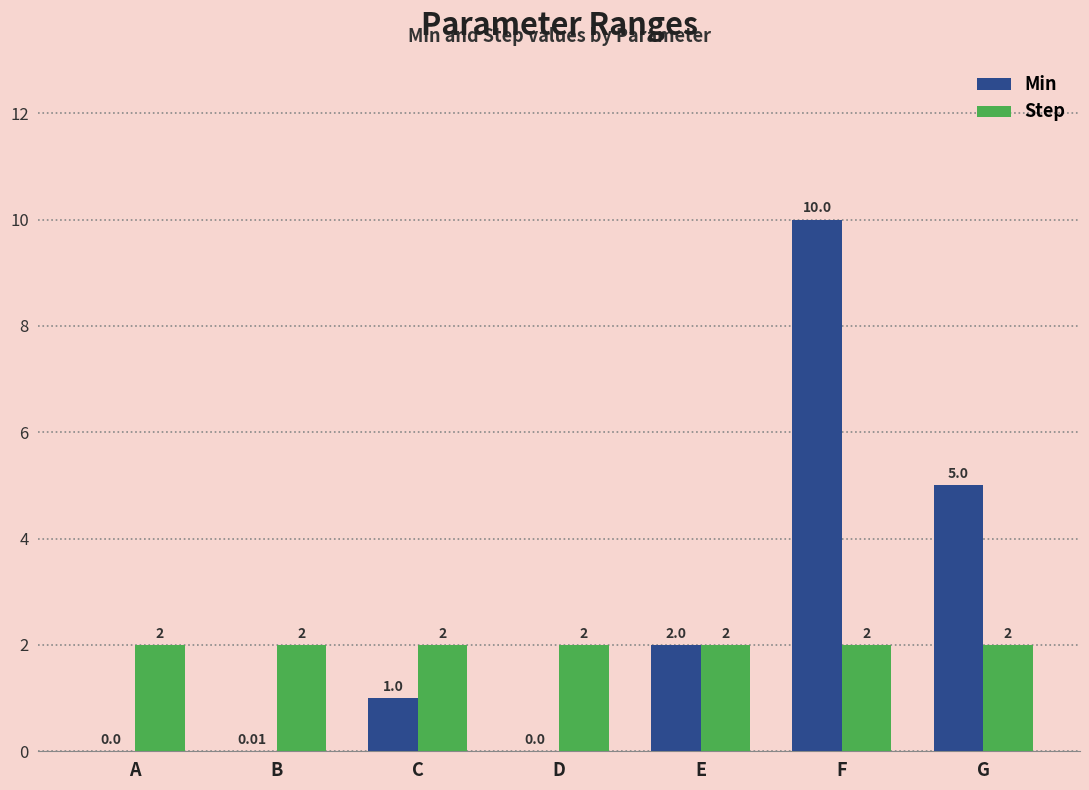

Which series has the largest range (max minus min)?

Min